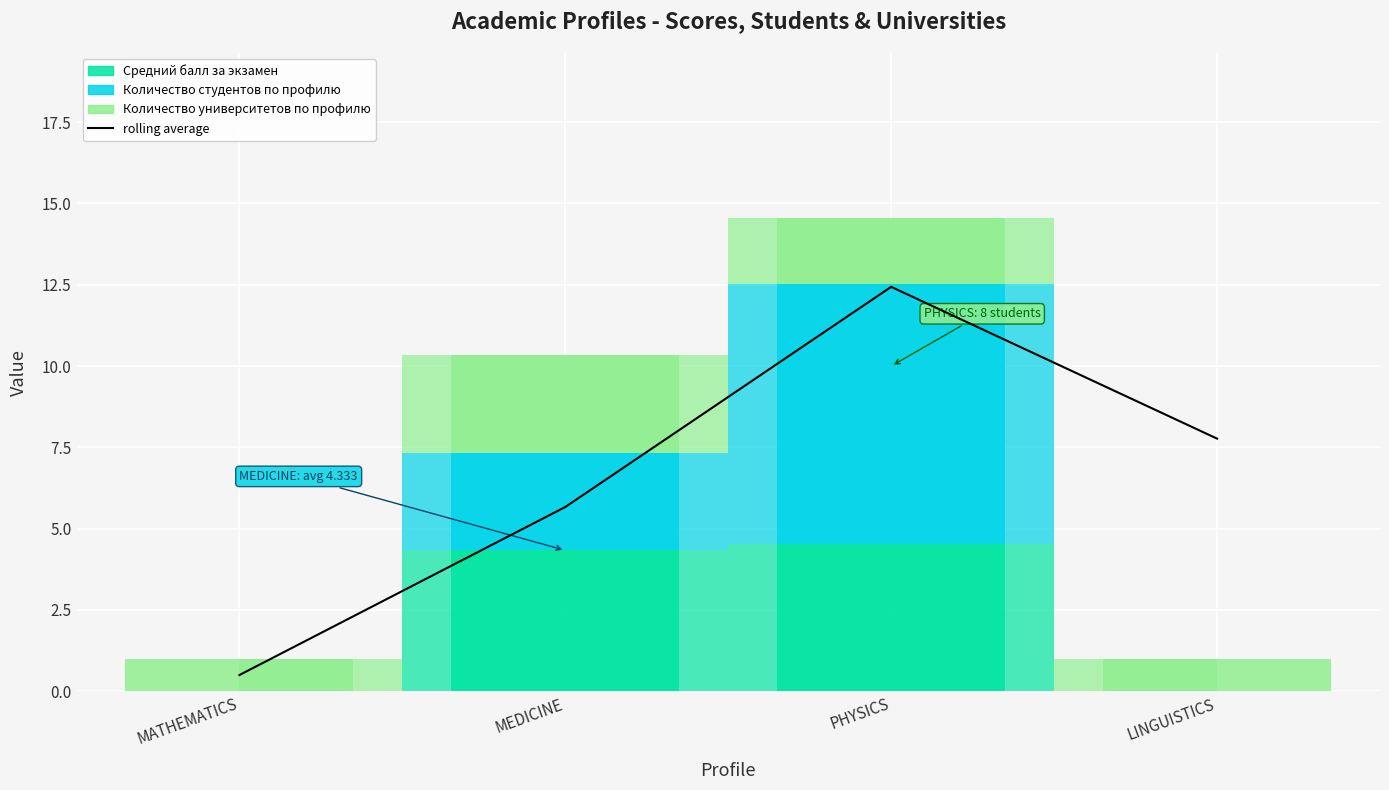

Approximately how many times larger is the value at PHYSICS compared to LINGUISTICS?

1.6